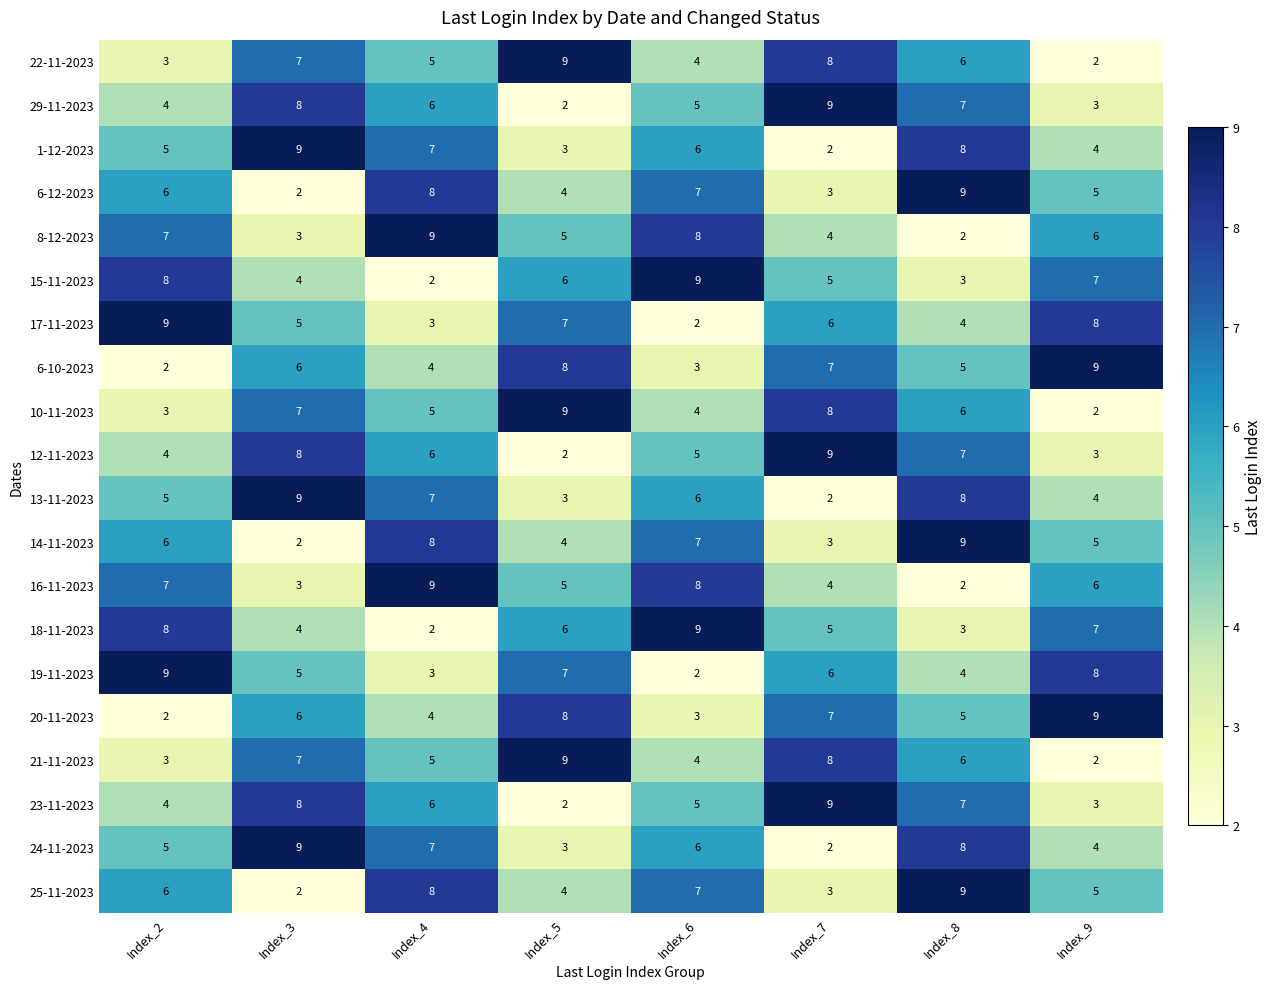

What is the spread (max minus min) of values at Index_6?

7